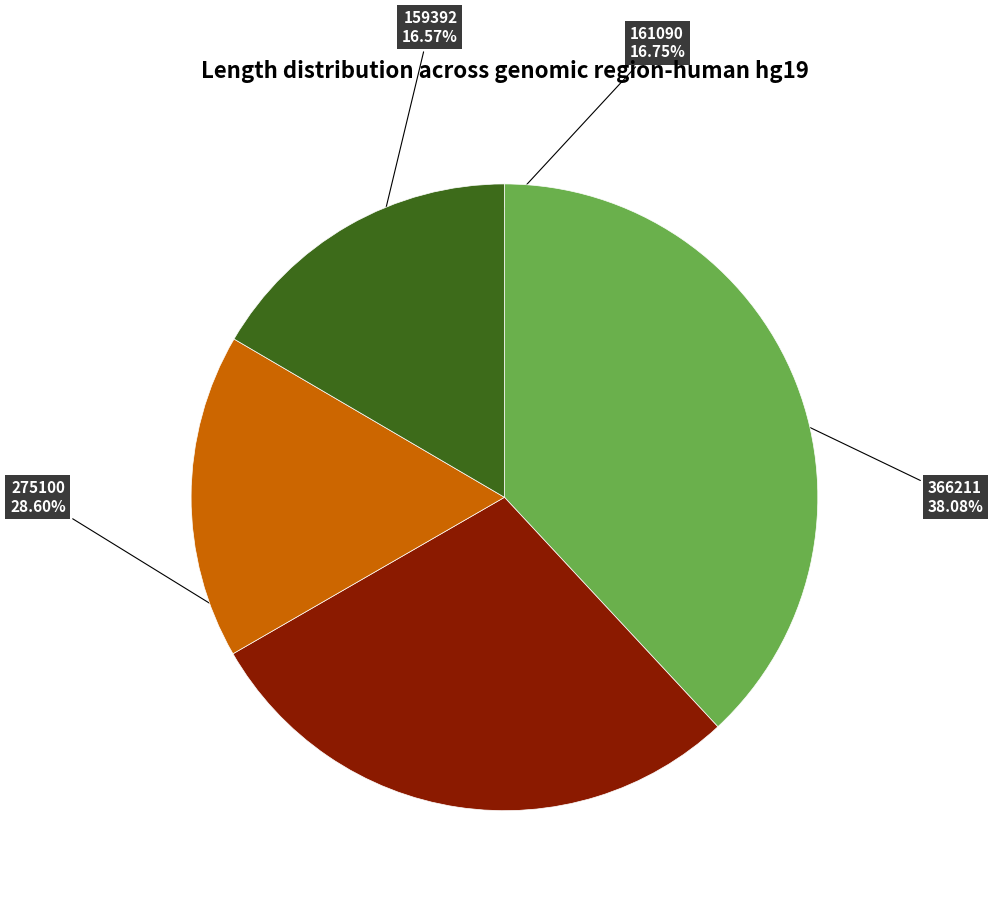

Is there a majority slice in this chart?

No